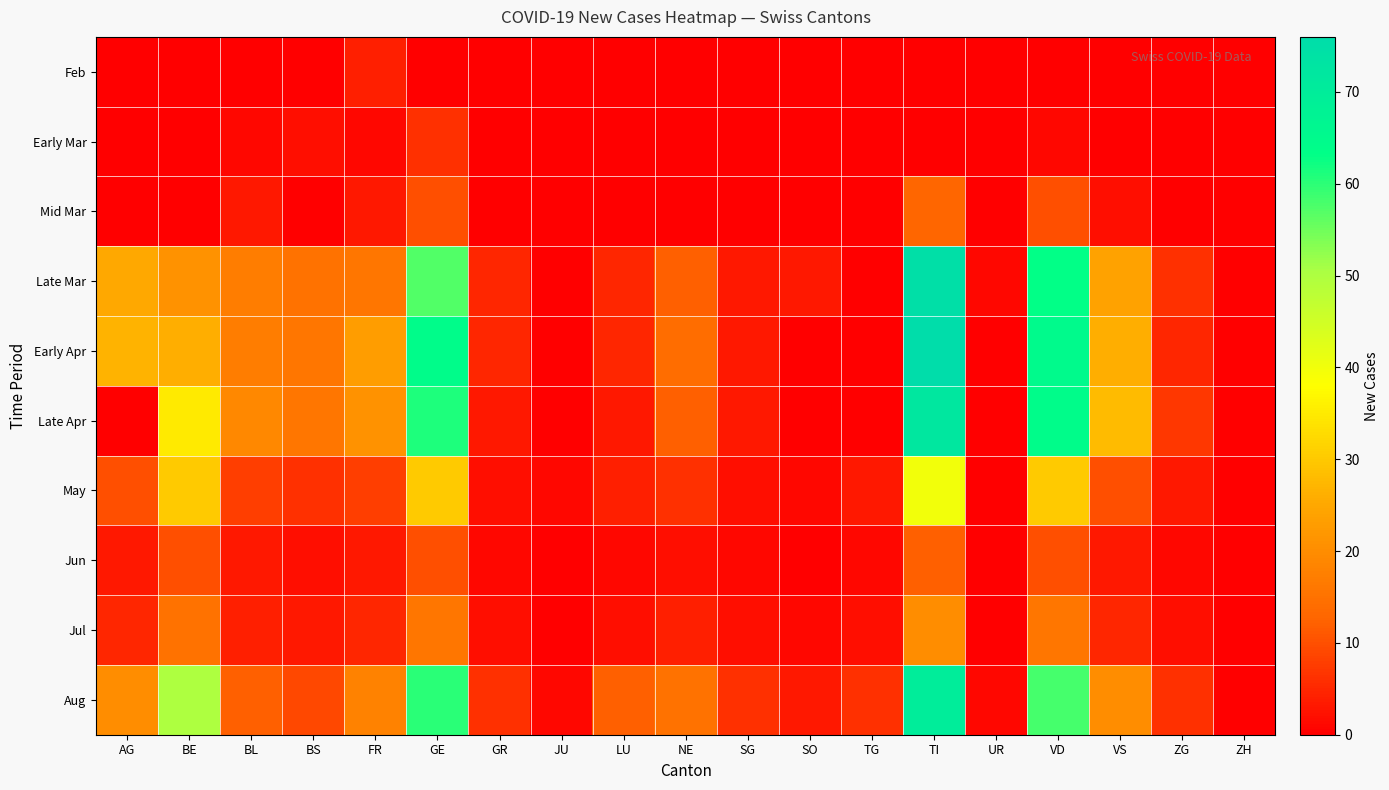

At which category is the sum across all series the highest?

TI